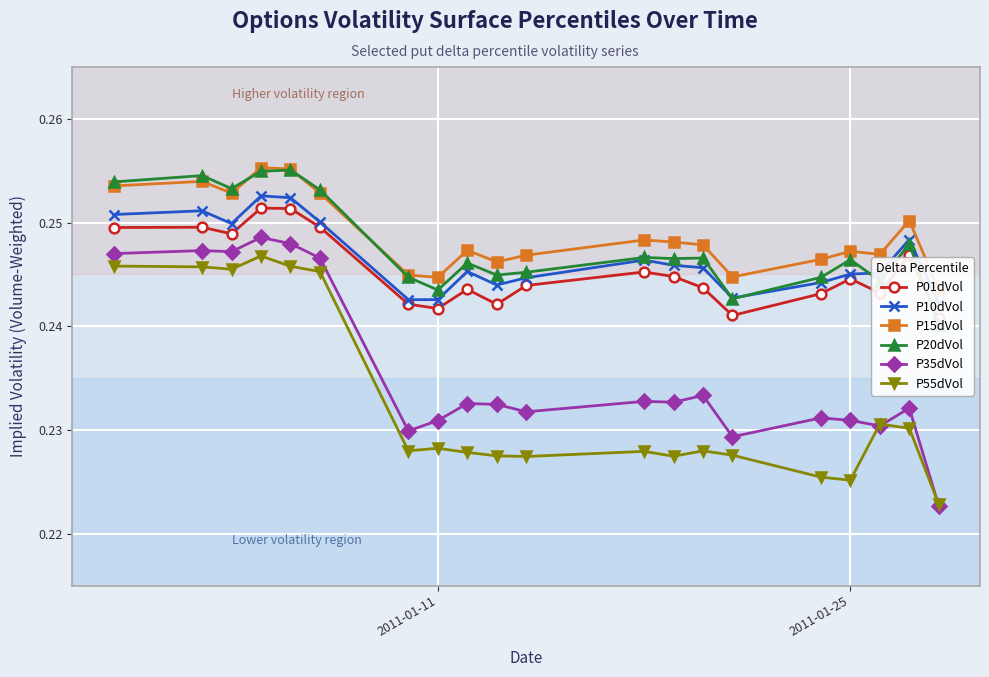

What are all the series names shown in the legend?

P01dVol, P10dVol, P15dVol, P20dVol, P35dVol, P55dVol